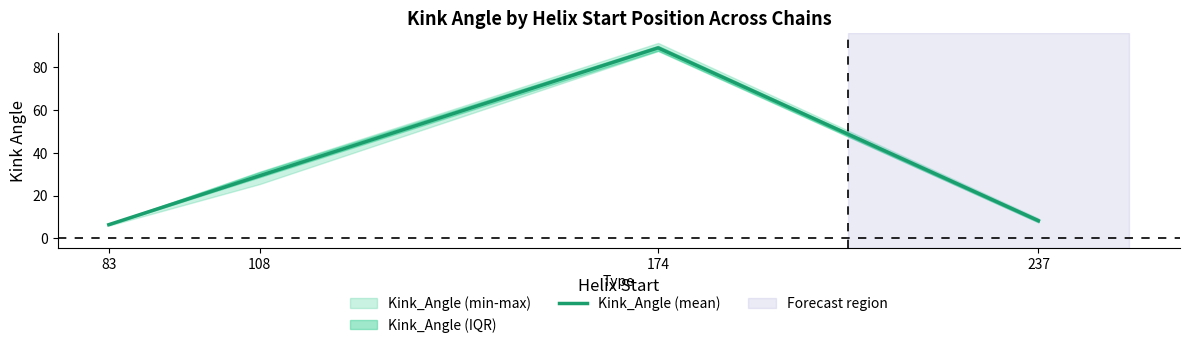

What is the smallest value displayed?

6.4